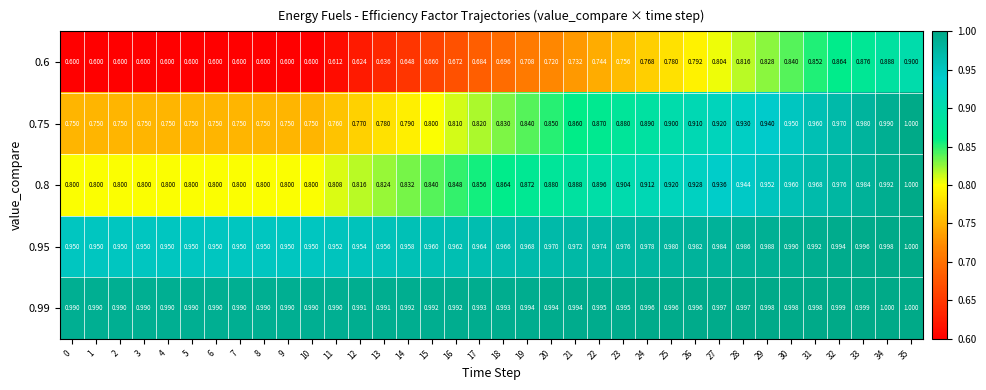

Is the value of 0.75 at 34 greater than the value of 0.95 at 21?

Yes